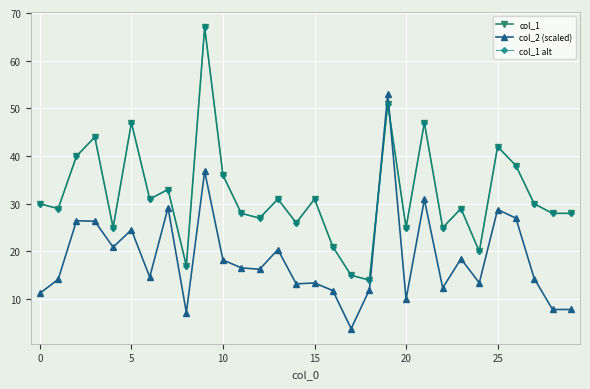

Does the chart have visible grid lines?

Yes